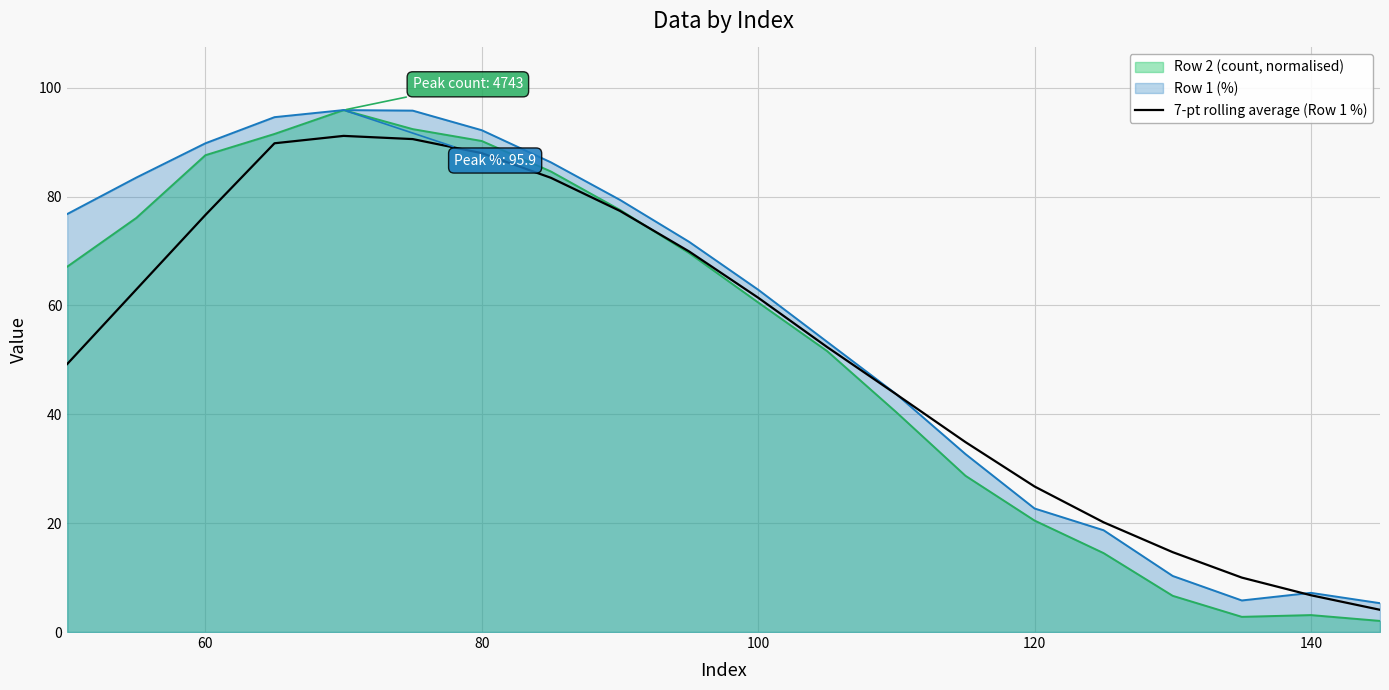

Which series has the widest spread of values?

Row 2 (count, normalised)